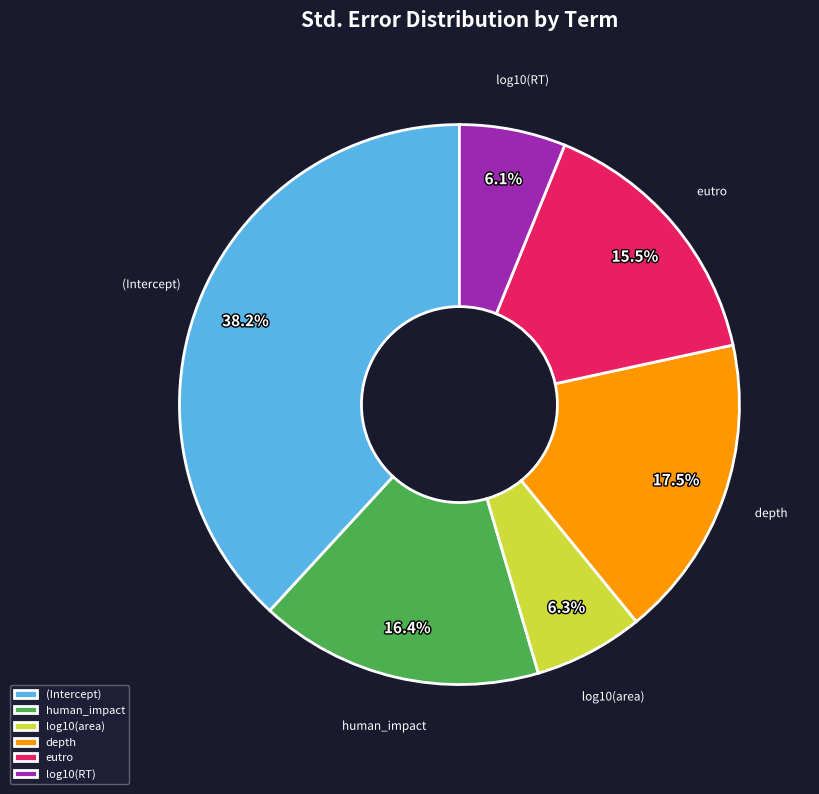

Is the sum of log10(area) and eutro greater than half?

No